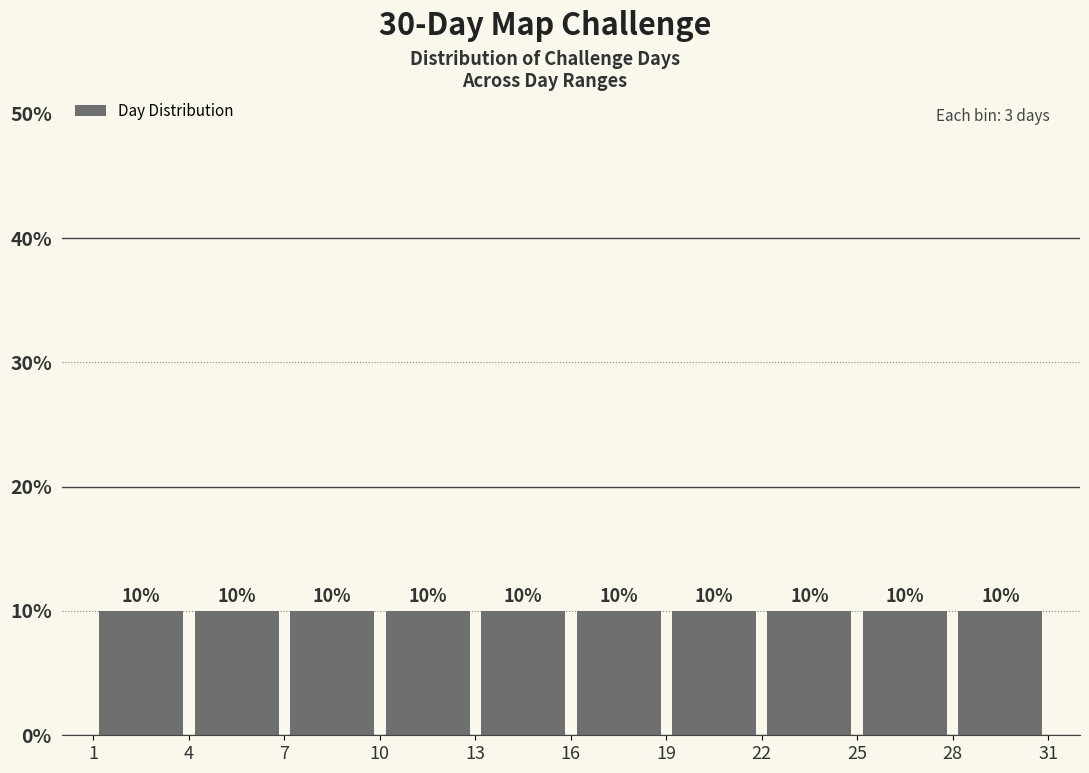

Reading left to right, transcribe this chart: for each bar, give the range it covers on the x-axis and its height.

1 to 4: 10
4 to 7: 10
7 to 10: 10
10 to 13: 10
13 to 16: 10
16 to 19: 10
19 to 22: 10
22 to 25: 10
25 to 28: 10
28 to 31: 10